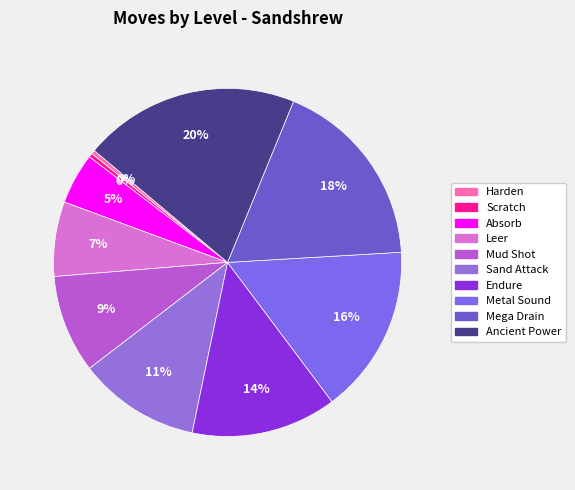

Is it true that Metal Sound is 10% of the pie?

False